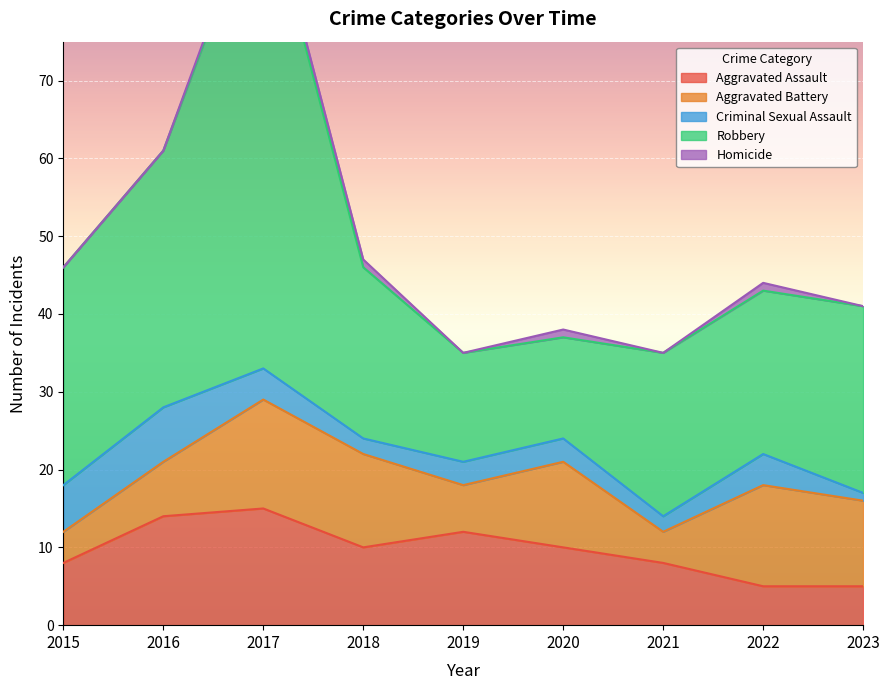

True or false: Aggravated Assault and Criminal Sexual Assault cross at least once.

False